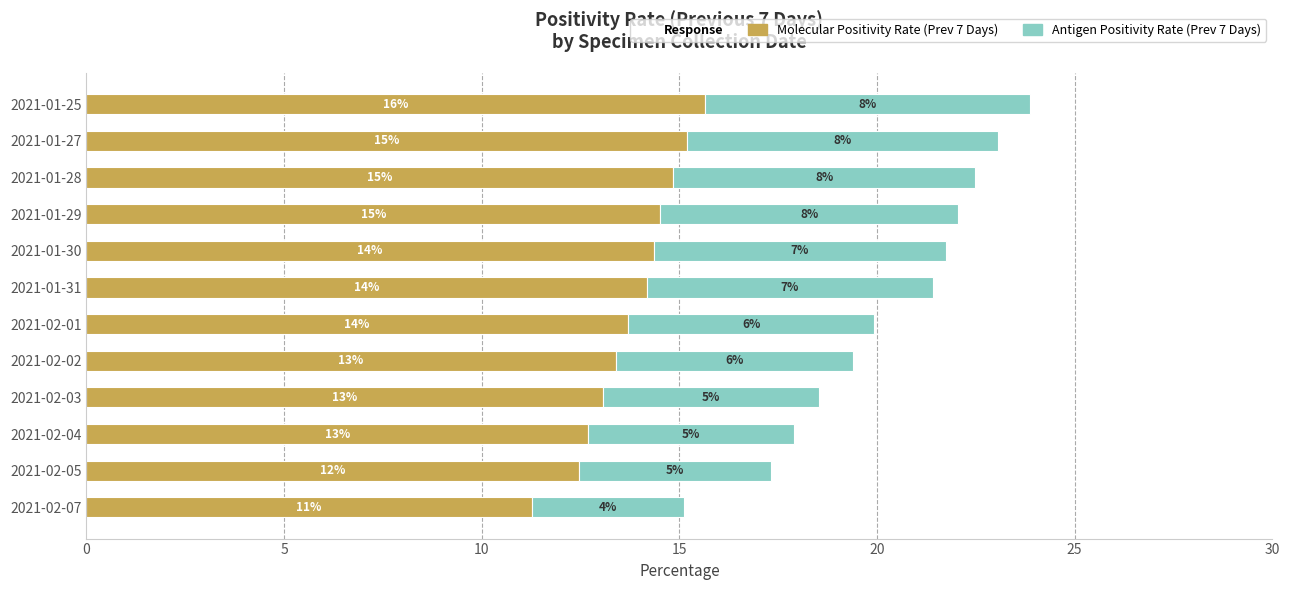

Count the number of categories in the chart.

12